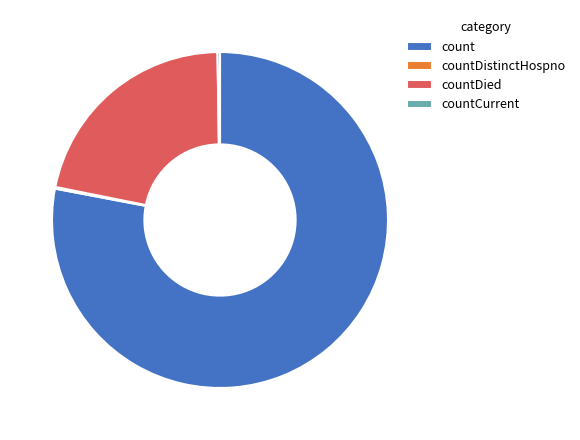

Which slice is the largest?

count